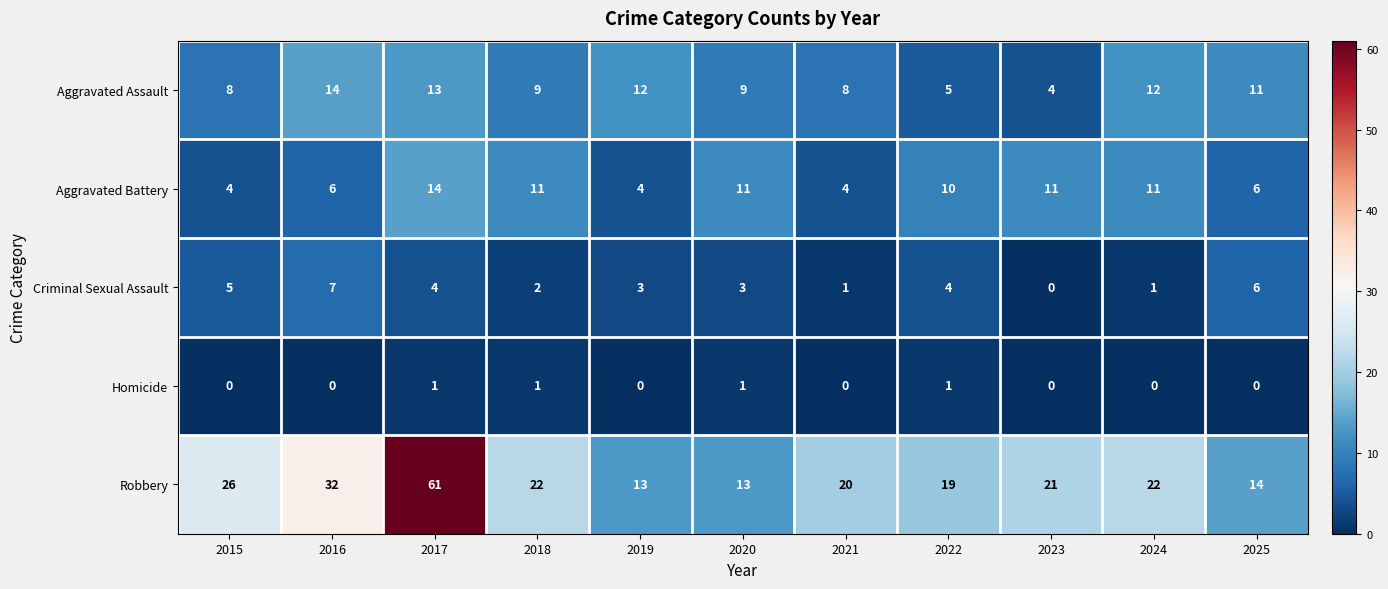

Rank the series at 2017 from highest to lowest value.

Robbery, Aggravated Battery, Aggravated Assault, Criminal Sexual Assault, Homicide